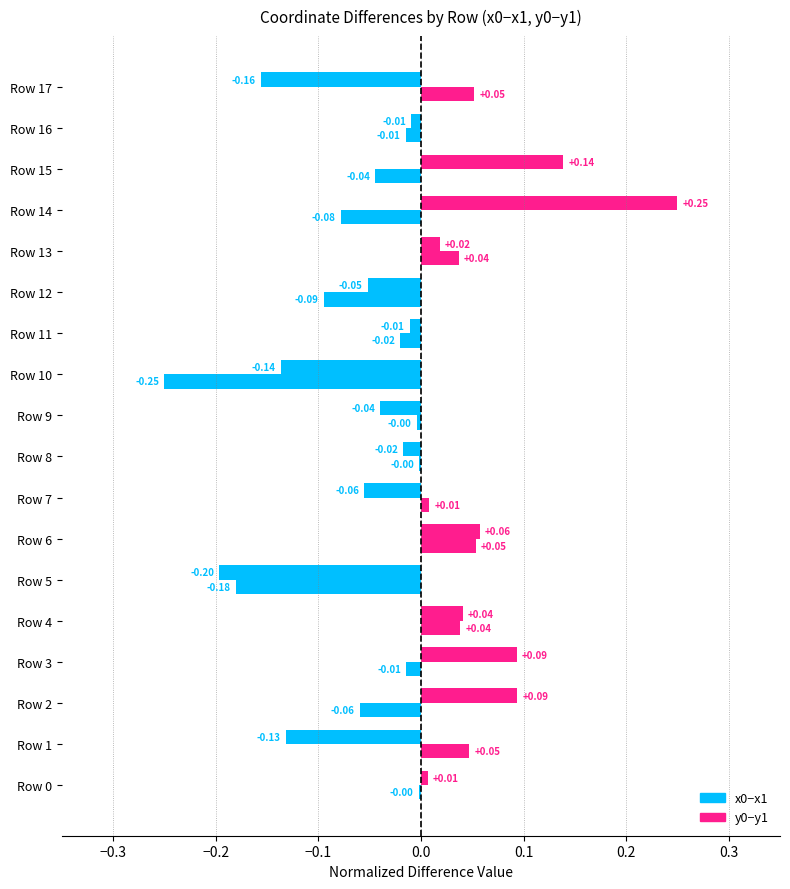

Which category has the lowest value across all series?

Row 10